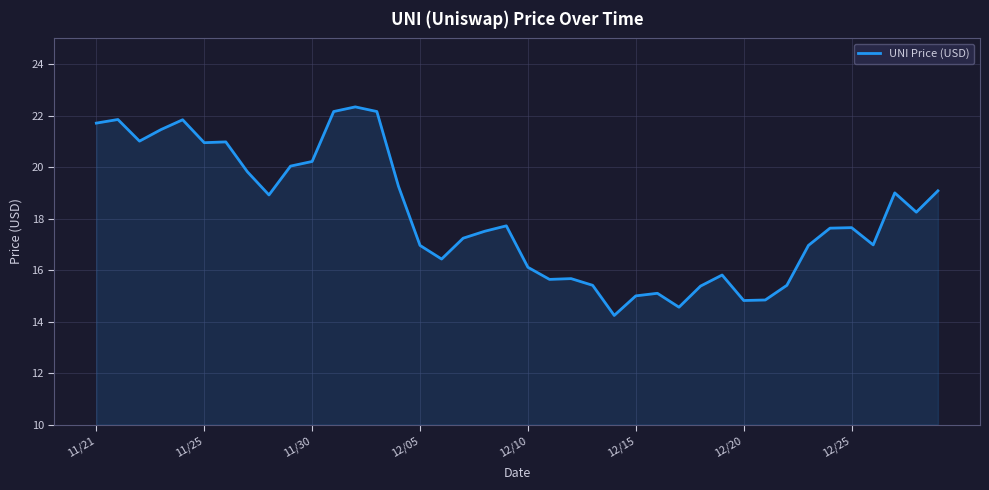

Does the chart have visible grid lines?

Yes